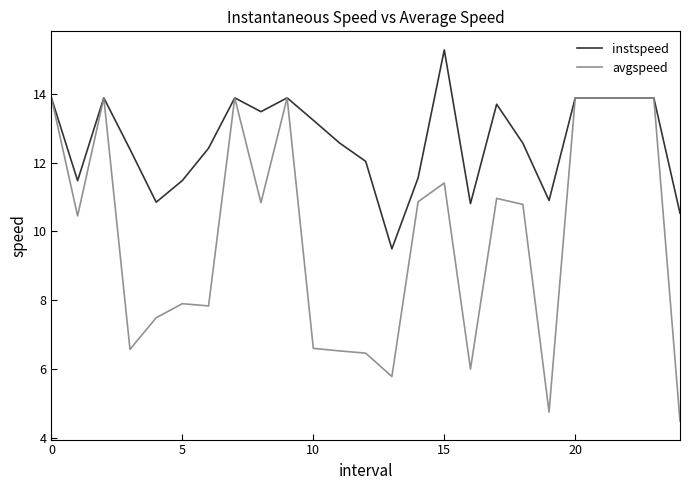

List the series in order of their overall mean, highest first.

instspeed, avgspeed